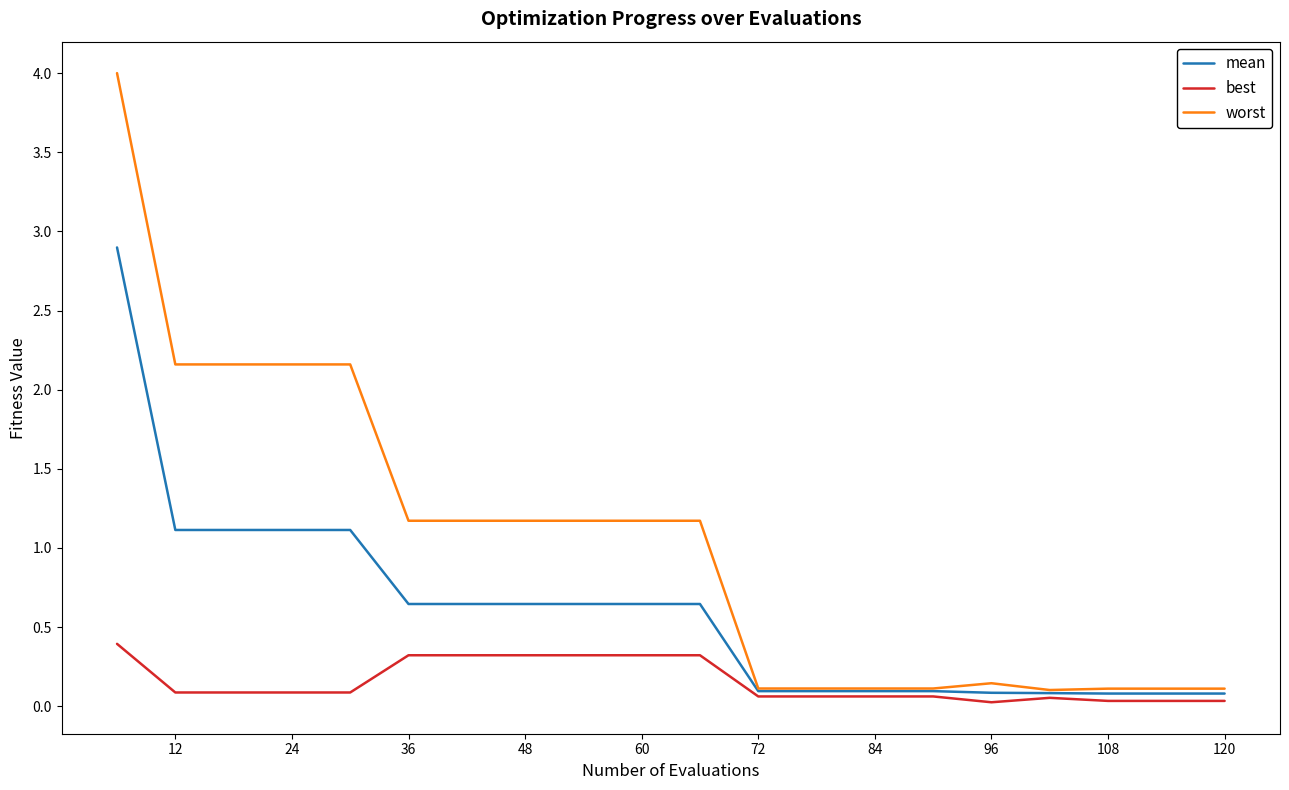

Which series has the largest range (max minus min)?

worst